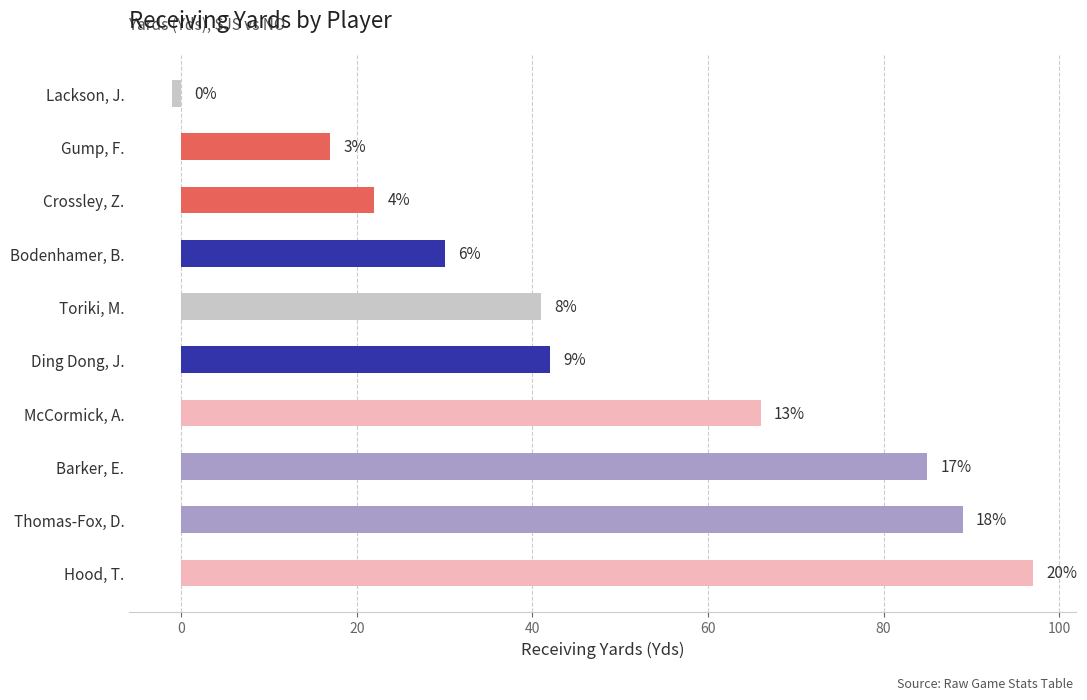

Are the bars horizontal?

Yes